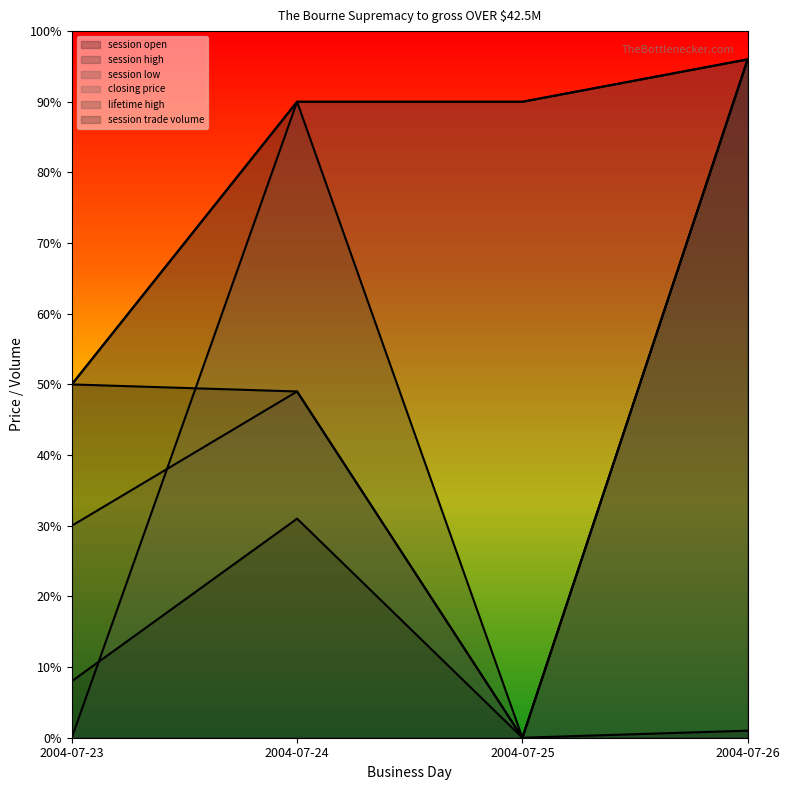

At which label does session high first exceed 90?

2004-07-26